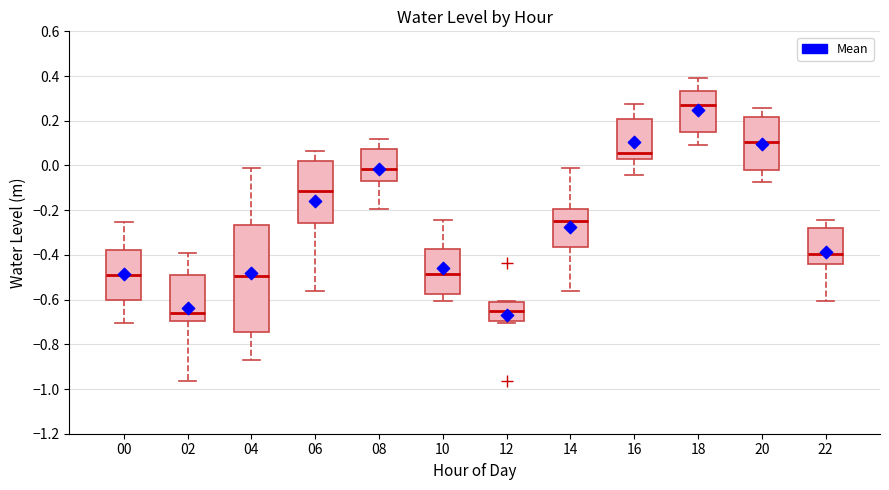

Where does the lower whisker of the box at x = 16 end on the y-axis? The values are not printed on the chart, so give them approximately, as read against the axis.

-0.04